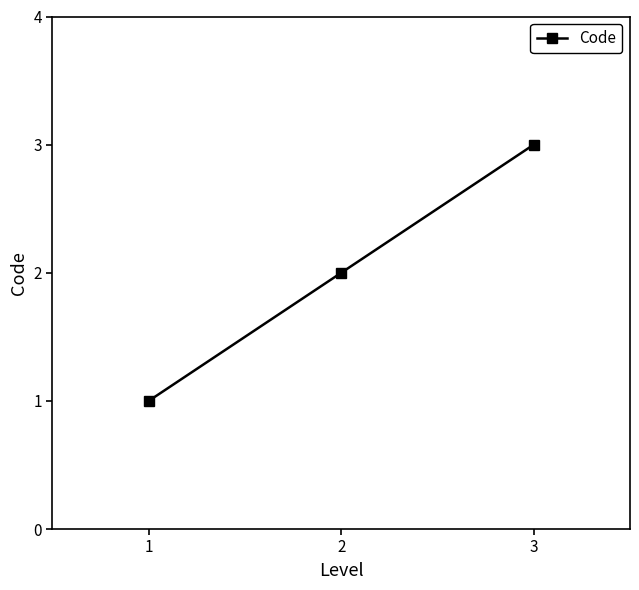

What is the maximum value shown in the chart?

3